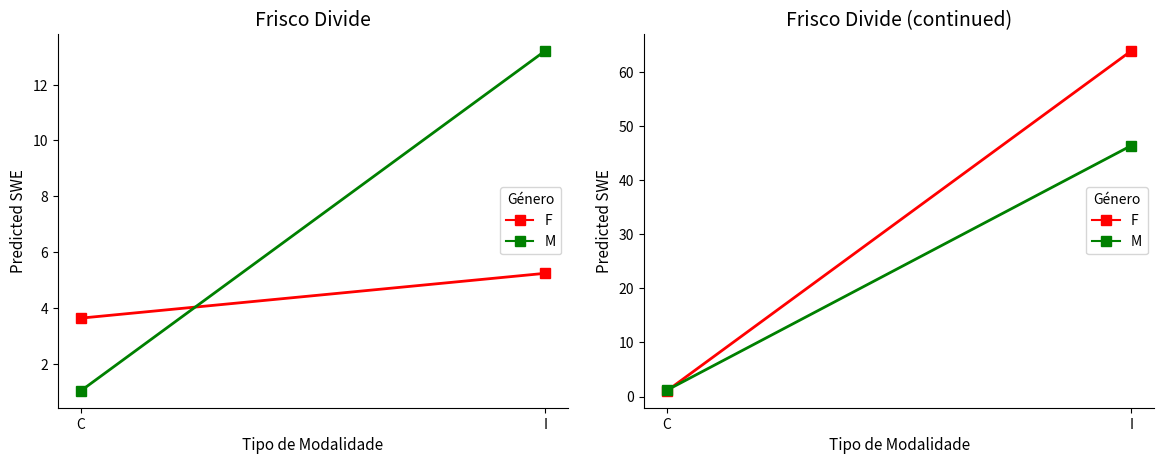

Which has a higher value, I or C?

I